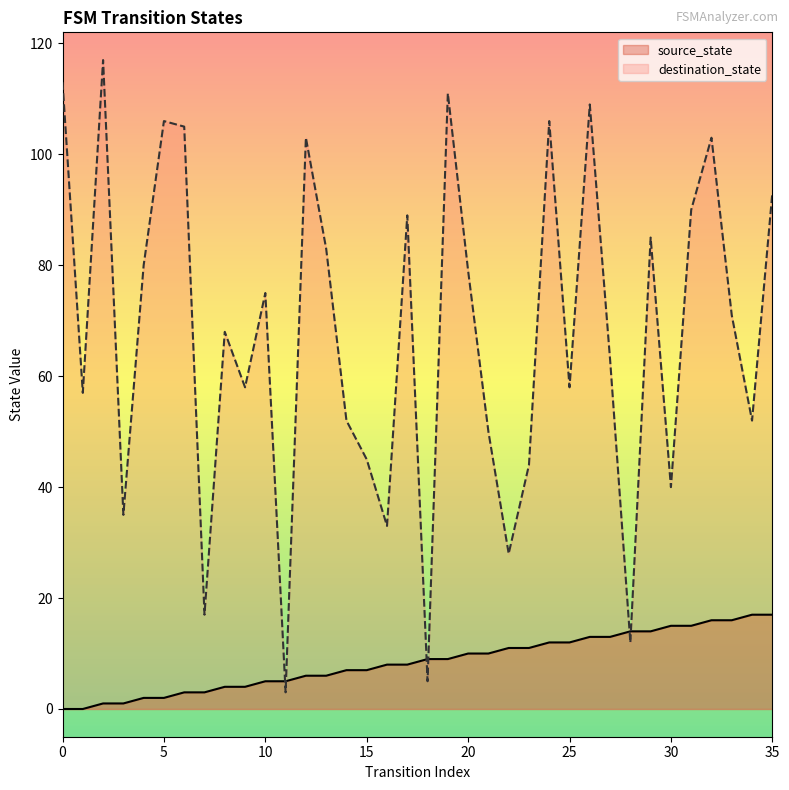

What is the total value across all series at 5?

108